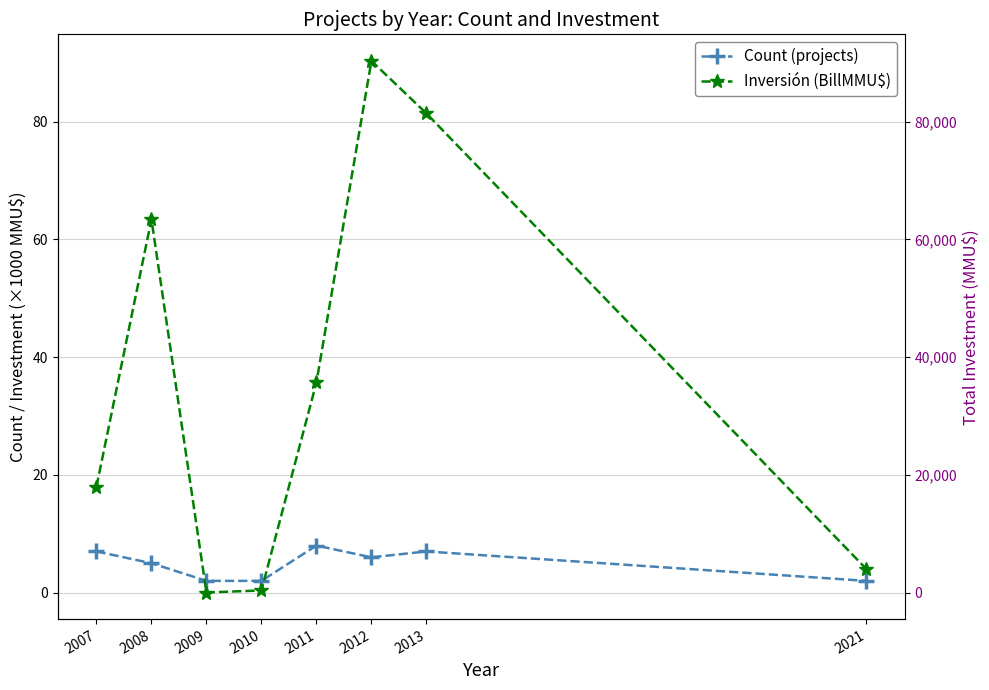

What is the total value across all series at 2012?

90416.3